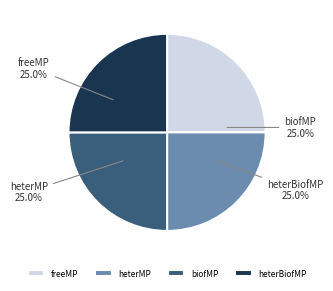

To the nearest percent, what is the combined percentage of freeMP and heterBiofMP?

50%